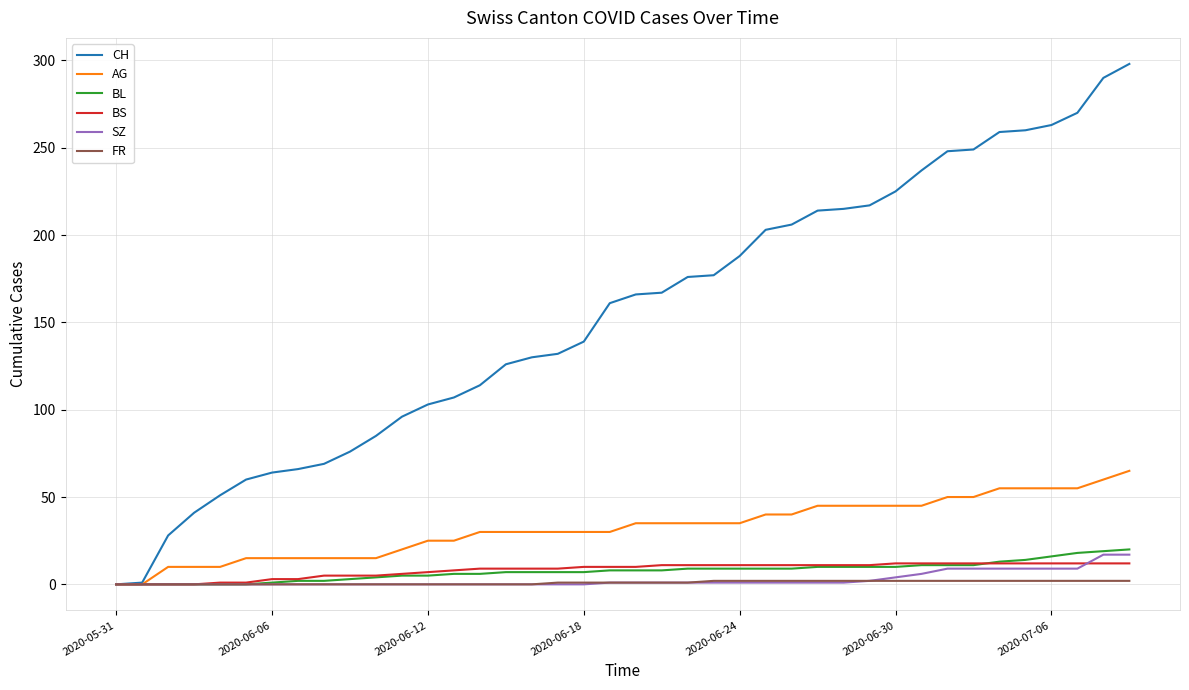

Which series has the largest total across all categories?

CH